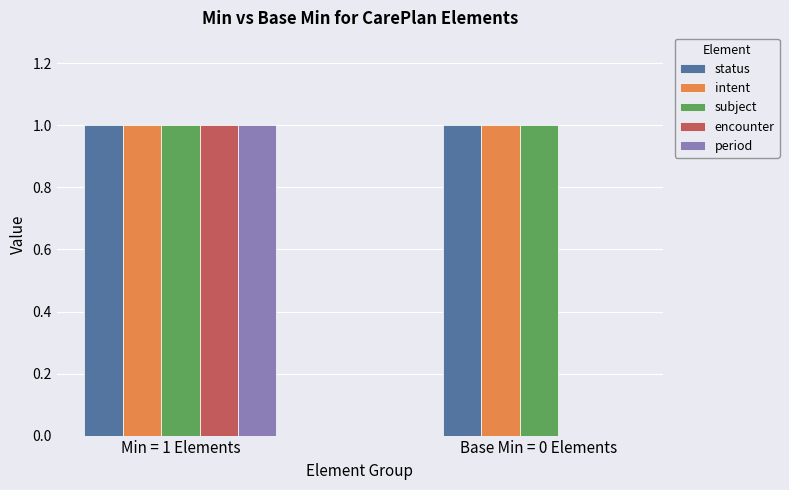

The value of status at Base Min = 0 Elements is 1. True or false?

True